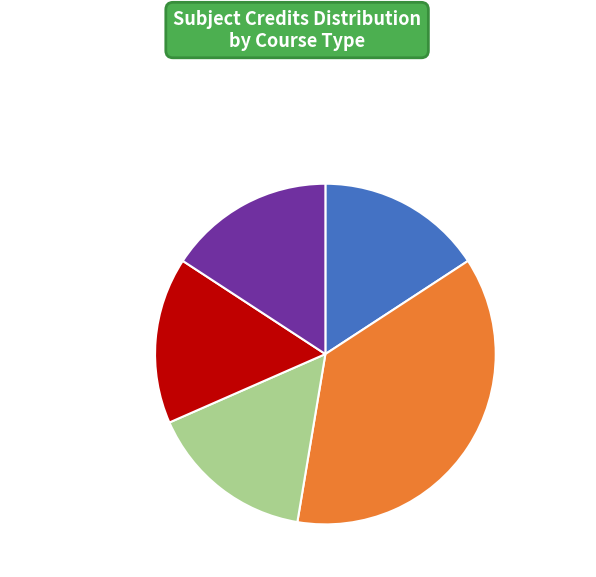

What is the largest slice in the pie chart?

EE499: Project - II